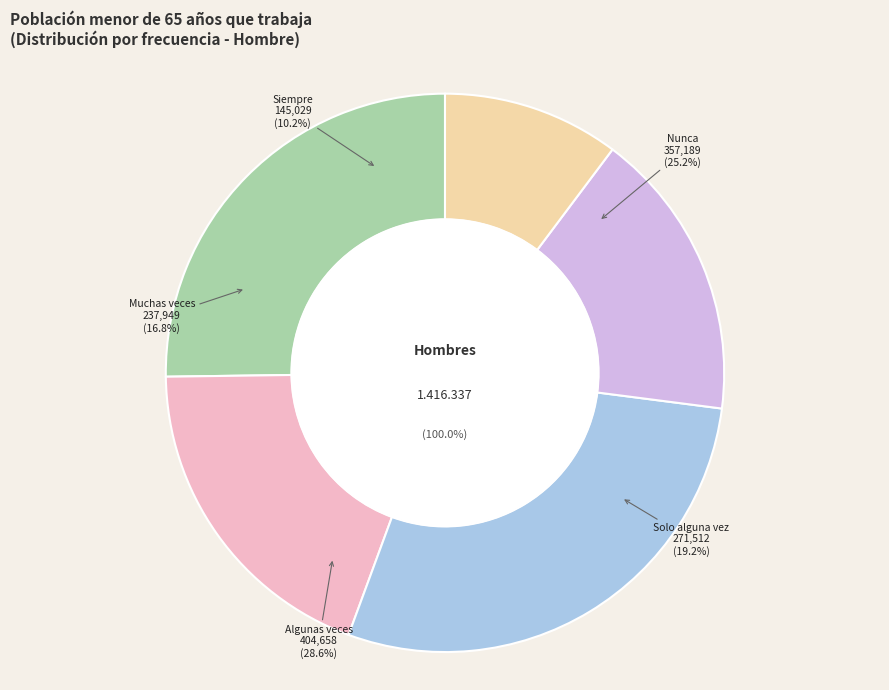

What is the total percentage of Algunas veces and Siempre?

38.8%